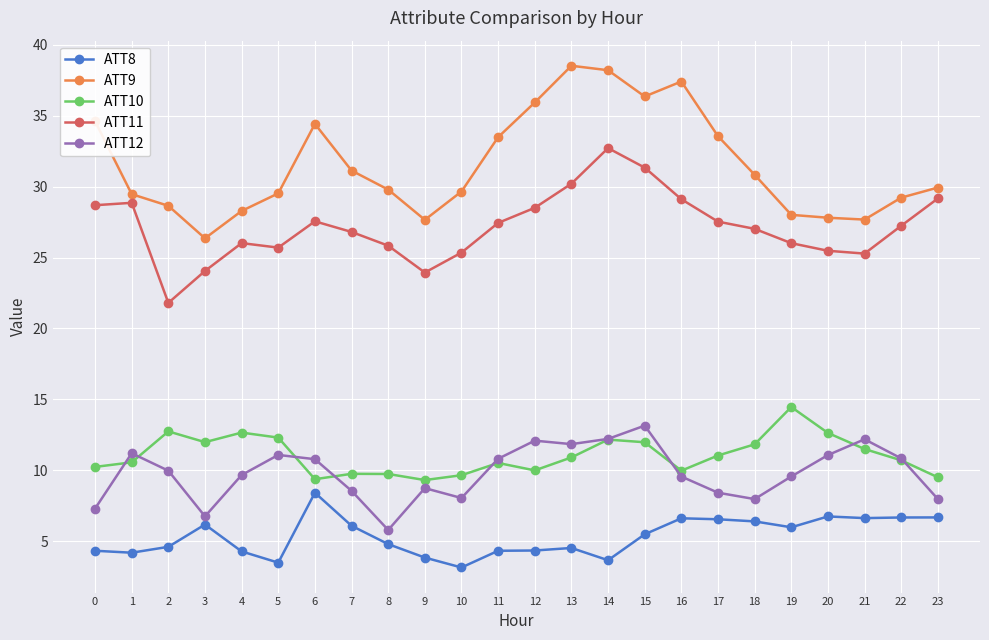

Where is the first local maximum for ATT8?

3